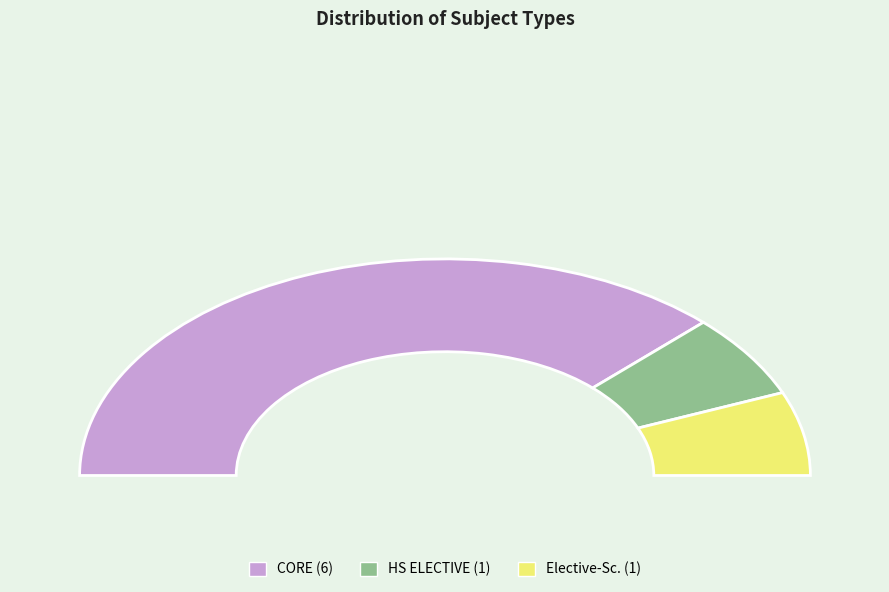

How many slices are in this pie chart?

3